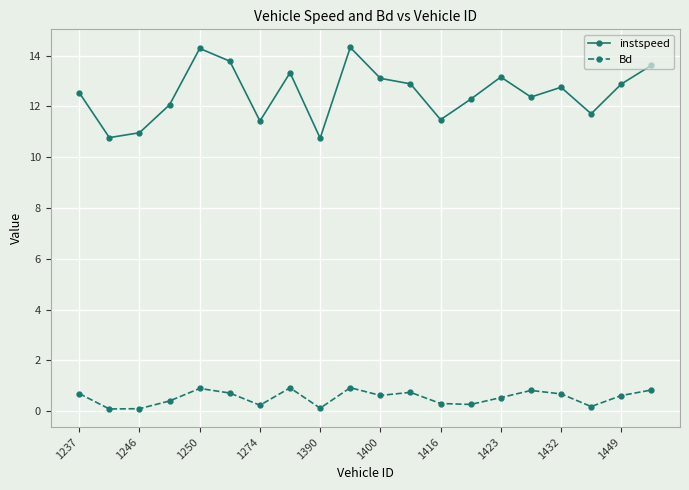

In instspeed, how many points are higher than both neighbors (excluding endpoints)?

5